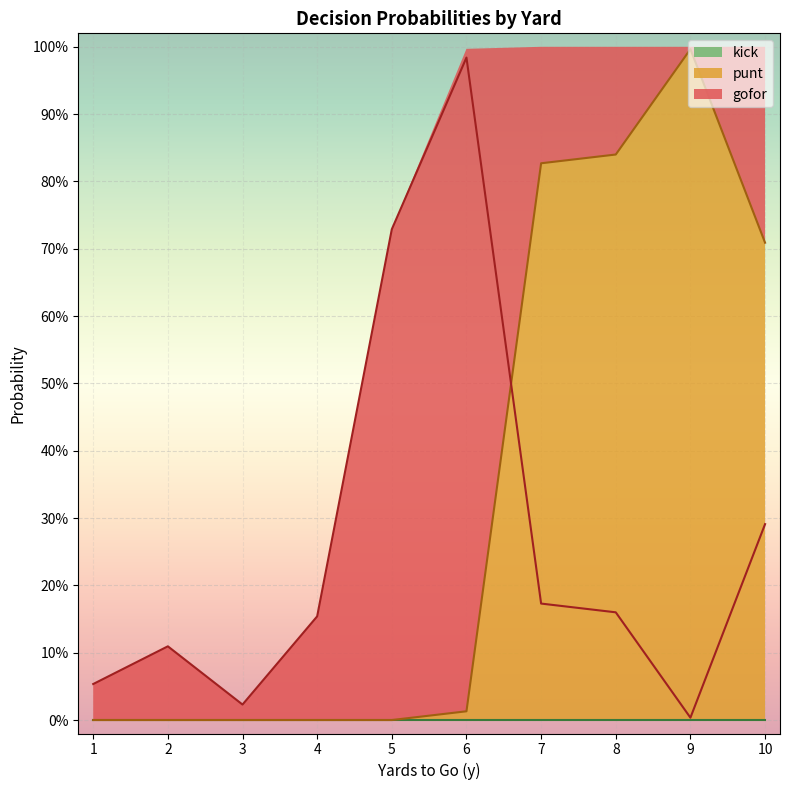

What is the total value across all series at 1?

0.1